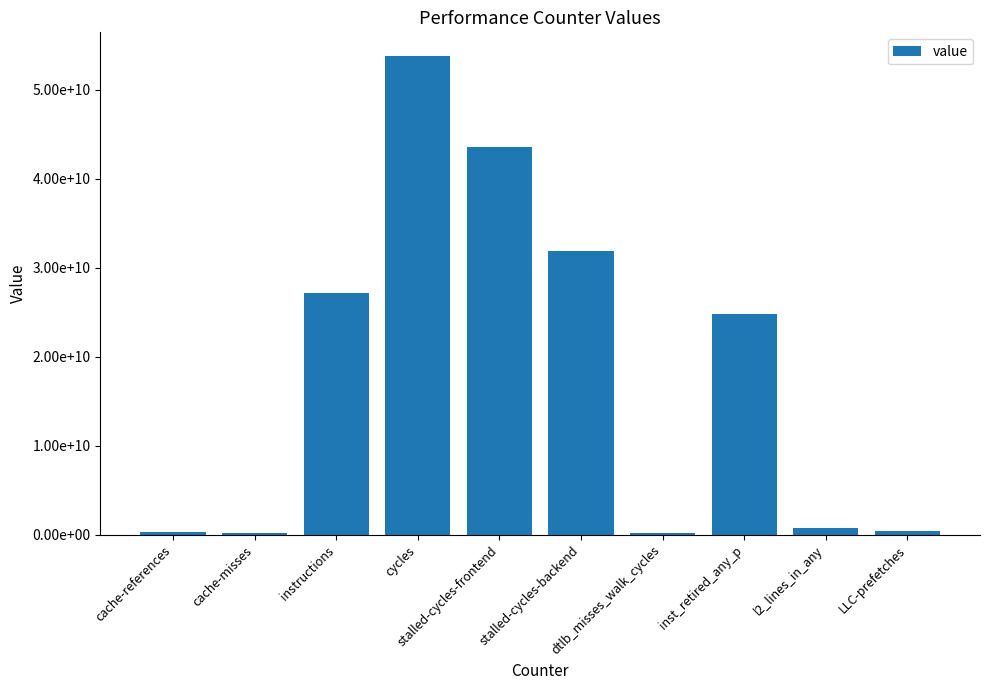

What is the difference between the values at cache-misses and cache-references?

71625966